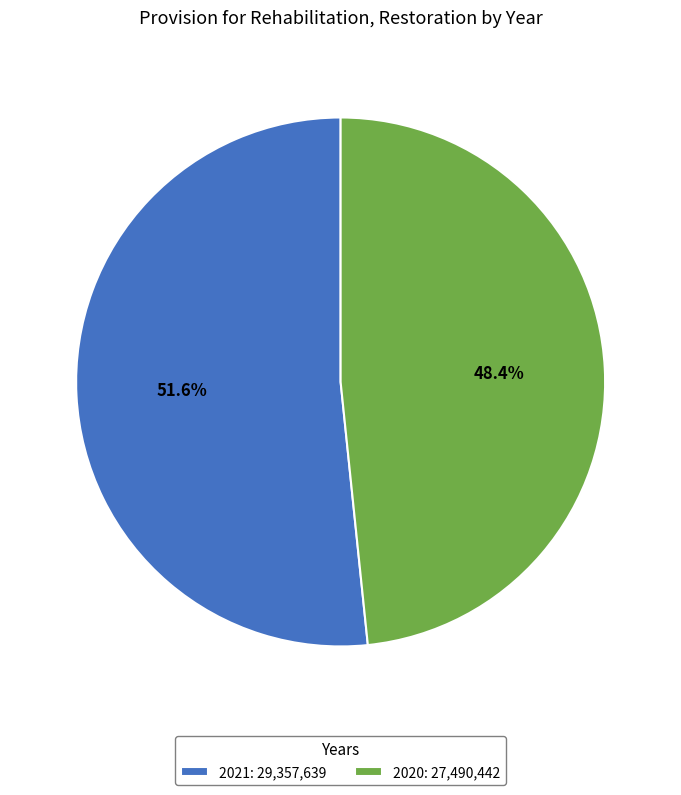

To the nearest percent, what portion does 2021 represent?

52%